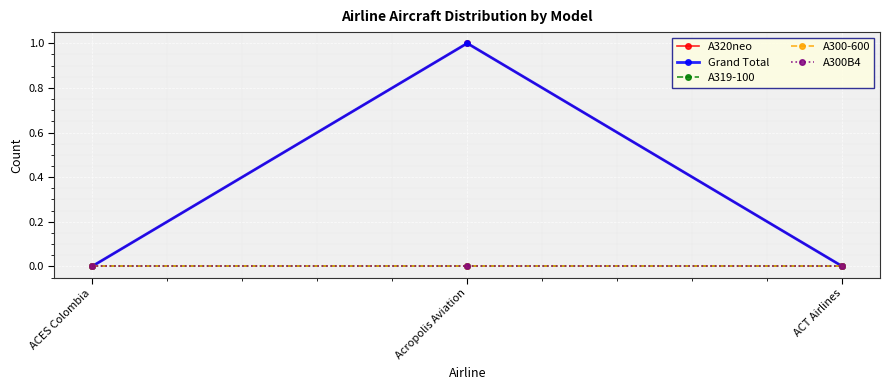

Which series has the widest spread of values?

A320neo